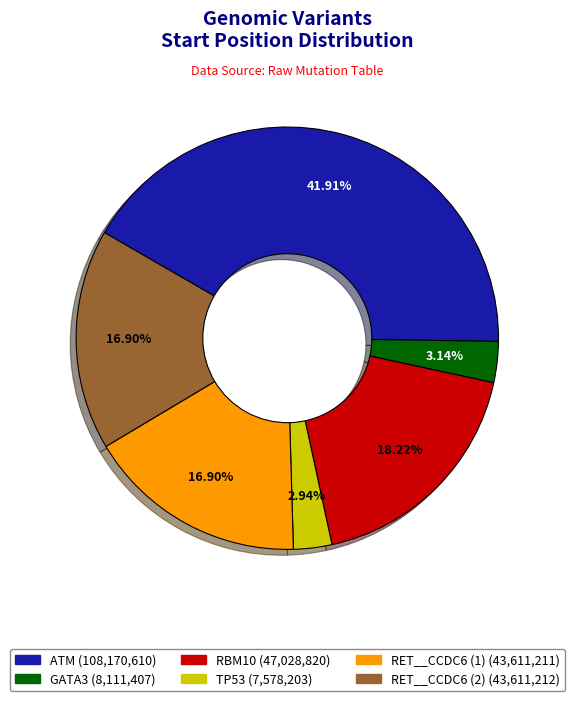

To the nearest percent, what percentage of the pie is RBM10?

18%